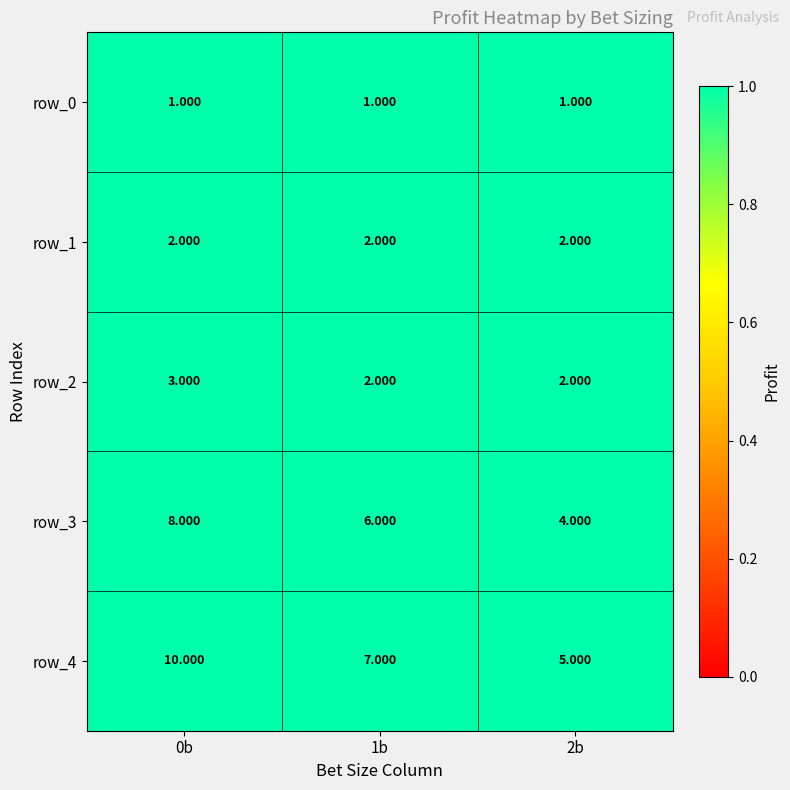

Is the value of row_4 at 2b greater than the value of row_3 at 1b?

No